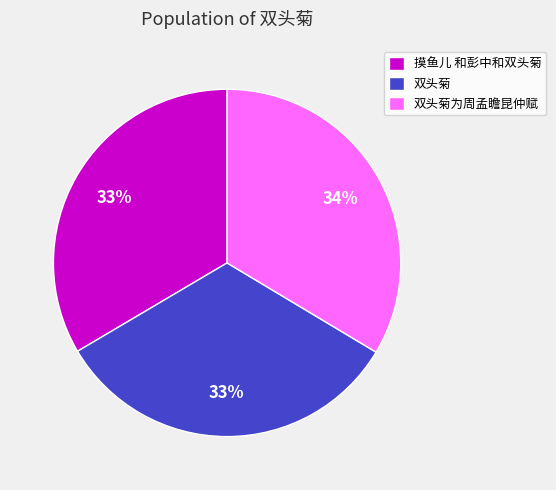

The 摸鱼儿 和彭中和双头菊 slice represents 33% of the pie. True or false?

True